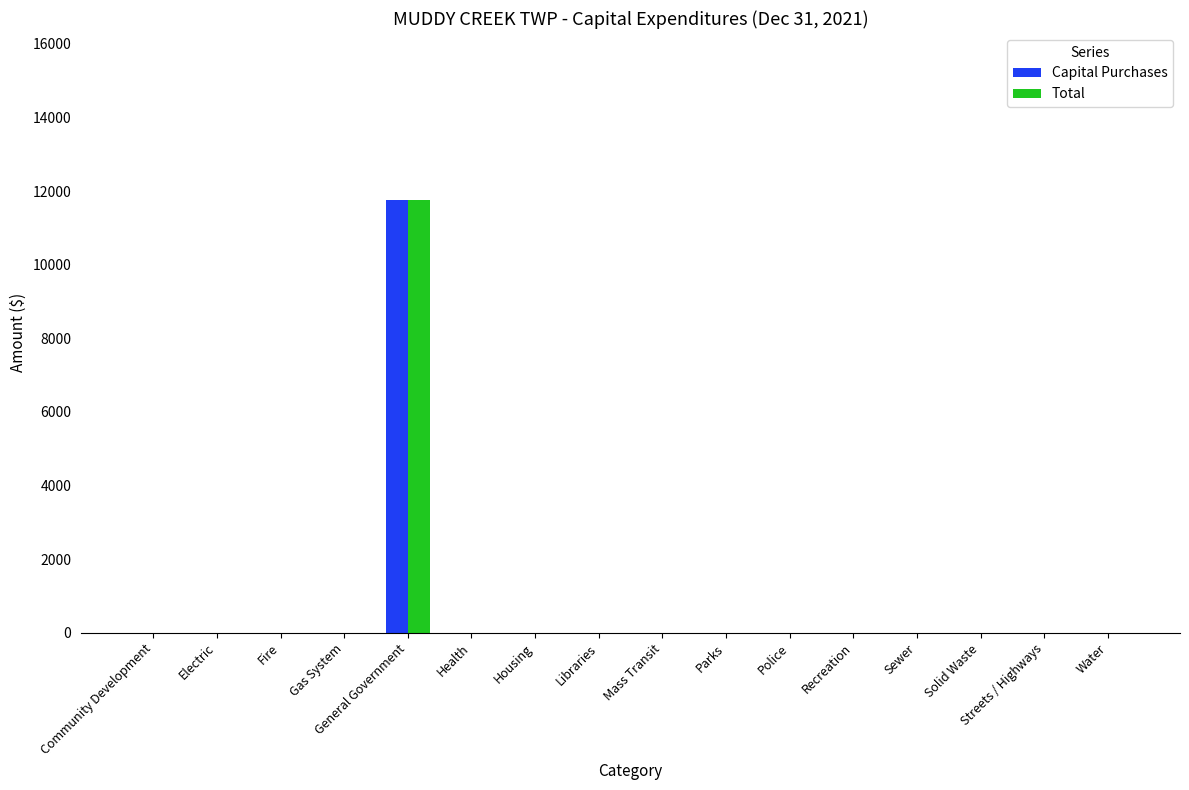

Is it true that Total equals -4394 at Libraries?

False